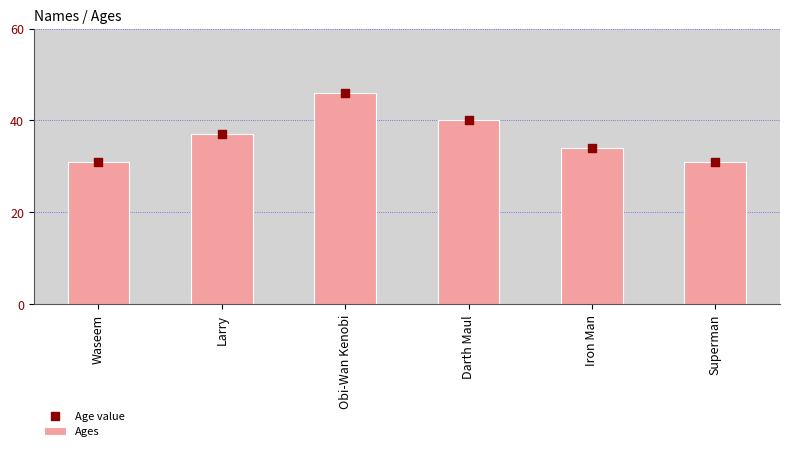

Which series has the largest total across all categories?

Ages